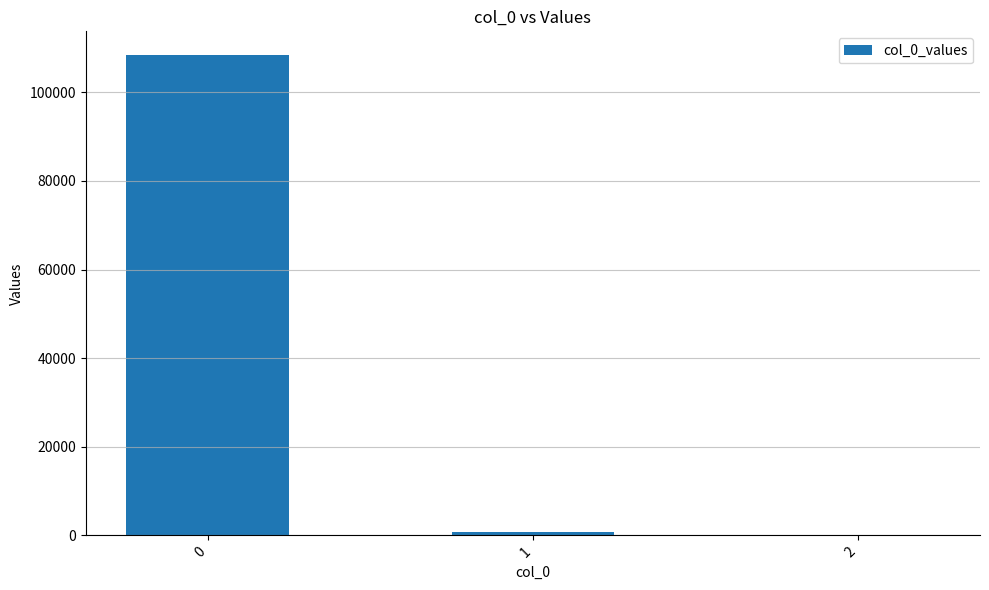

How many data points does each series have?

3